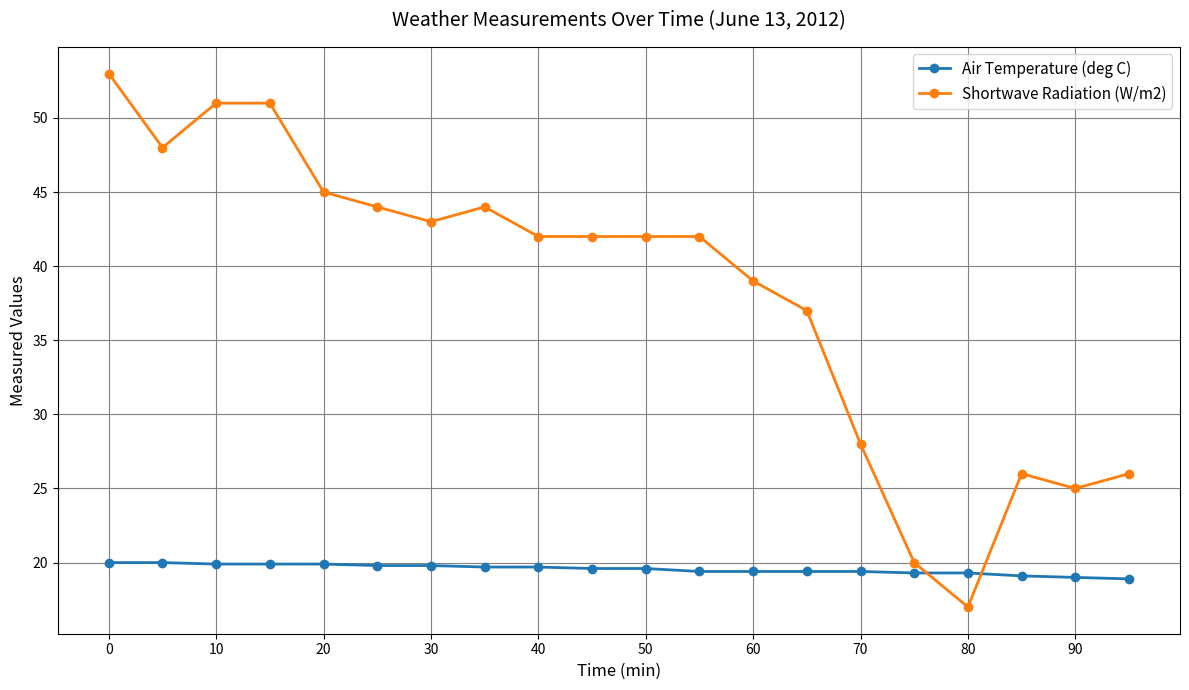

True or false: Air Temperature (deg C) and Shortwave Radiation (W/m2) intersect in this chart.

True